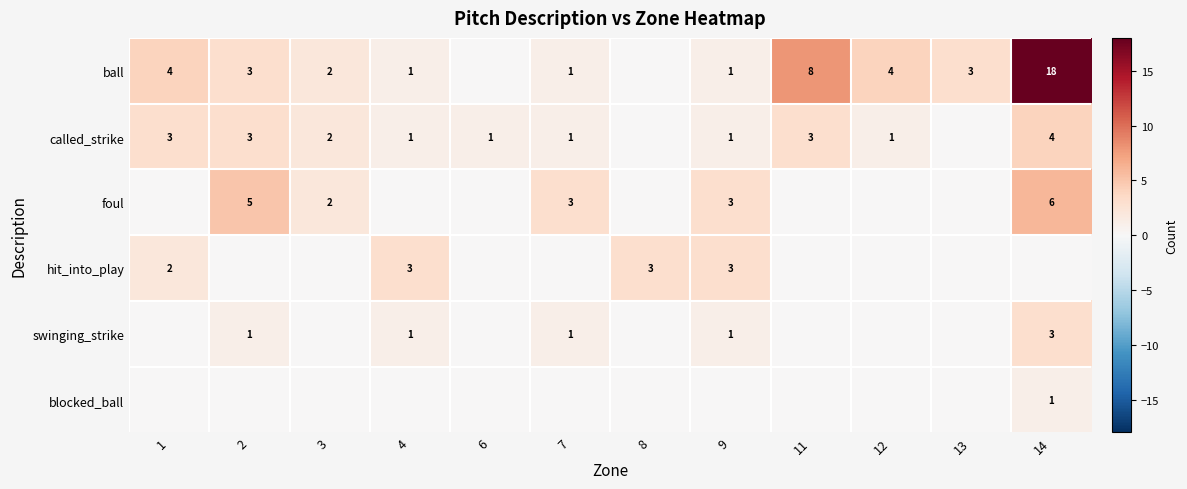

The value of ball at 1 is 4. True or false?

True